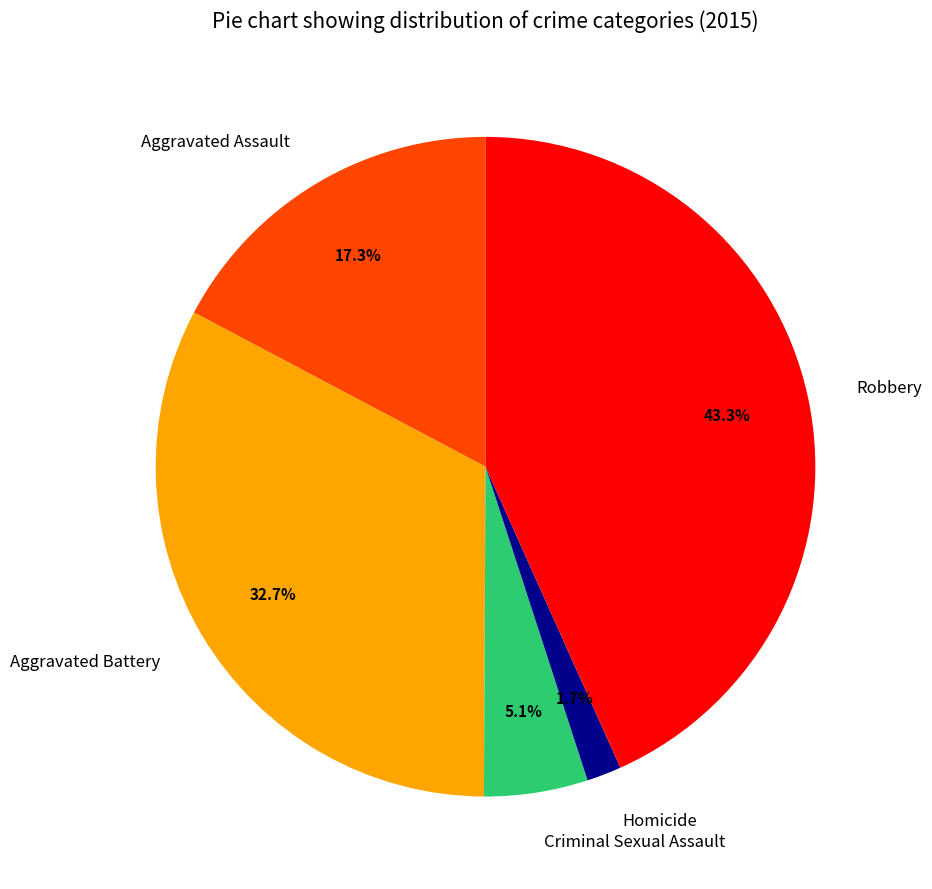

To the nearest percent, what portion does Robbery represent?

43%